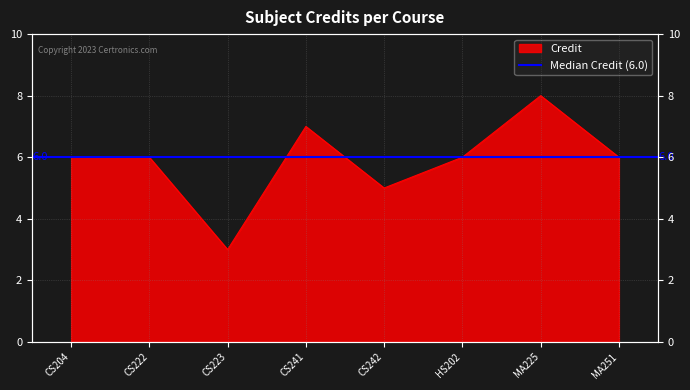

Rank the categories by value from lowest to highest.

CS223, CS242, CS204, CS222, HS202, MA251, CS241, MA225